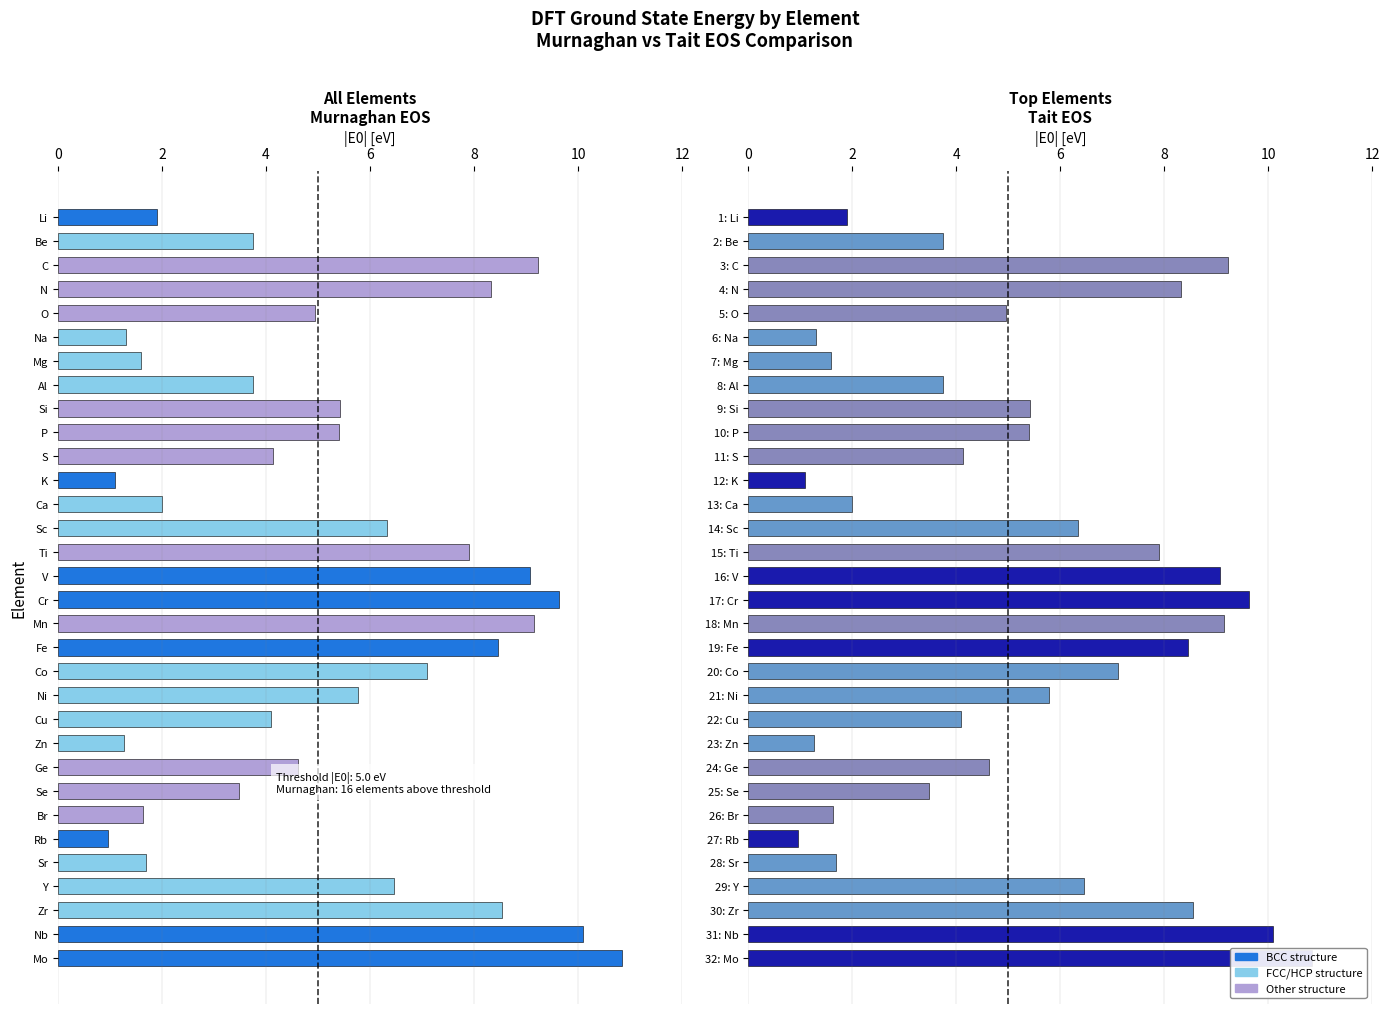

Rank the series by their average value, from lowest to highest.

Murnaghan EOS E0, Tait EOS E0